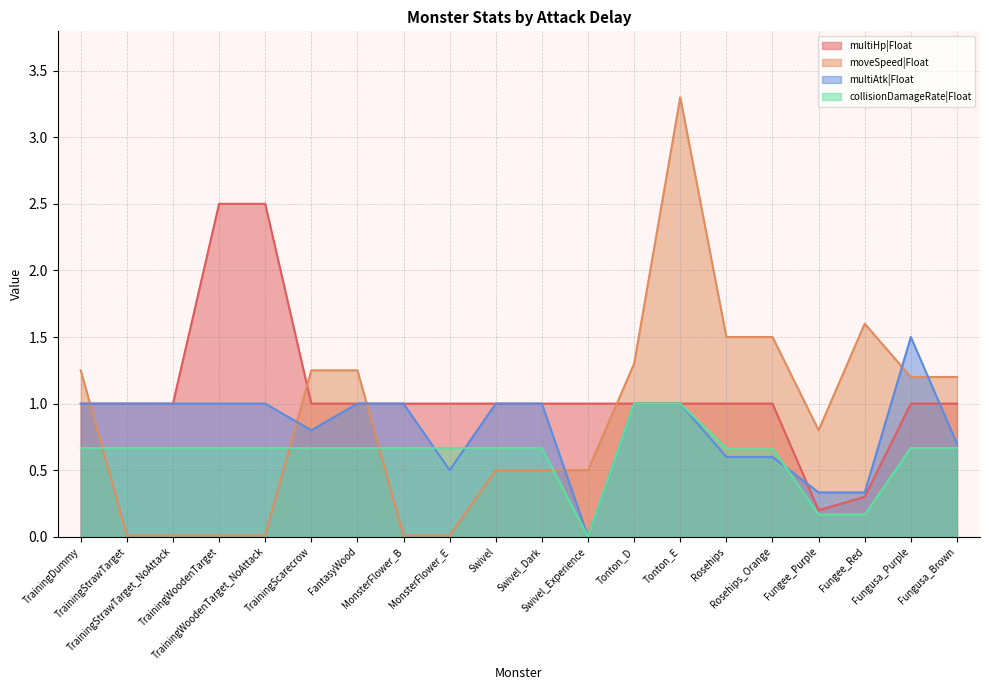

What is the average value of the multiAtk|Float series?

0.8